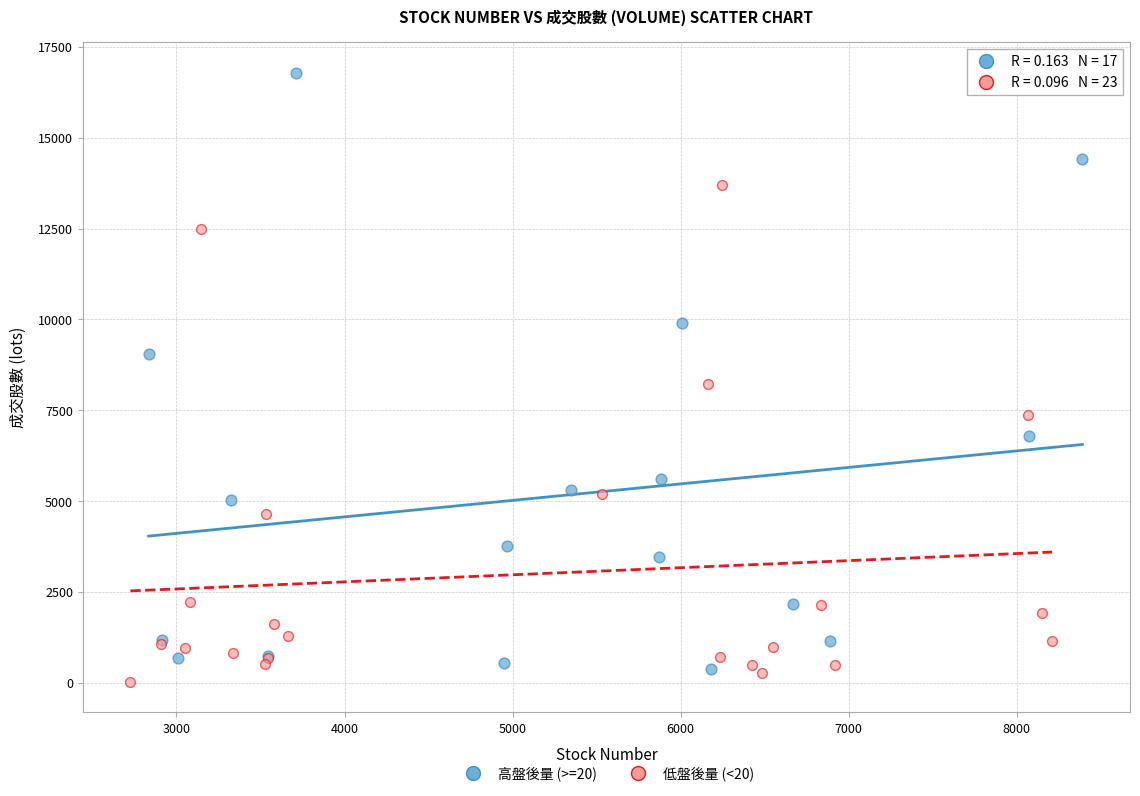

What are all the series names shown in the legend?

高盤後量 (>=20), 低盤後量 (<20)